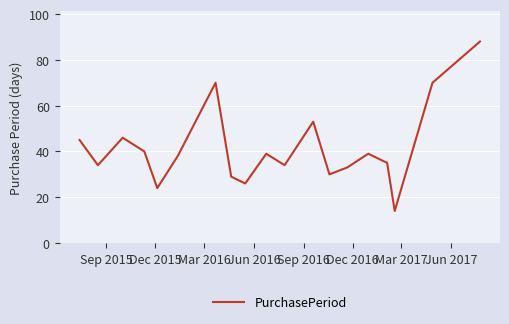

What is the difference between the maximum and minimum values?

74